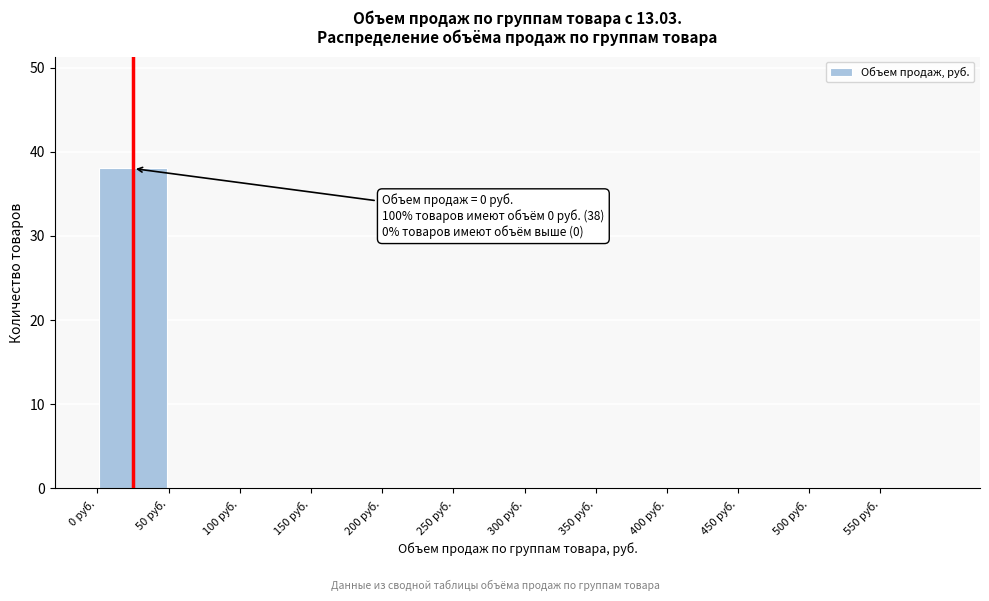

Over which range of the x-axis is the bar tallest?

0 to 50